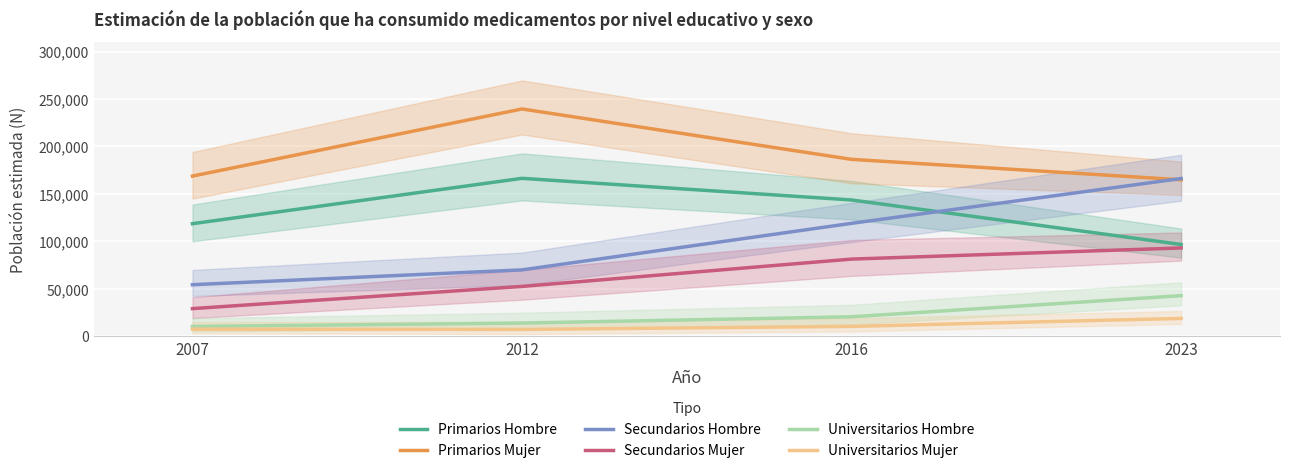

Which category has the lowest value across all series?

2012